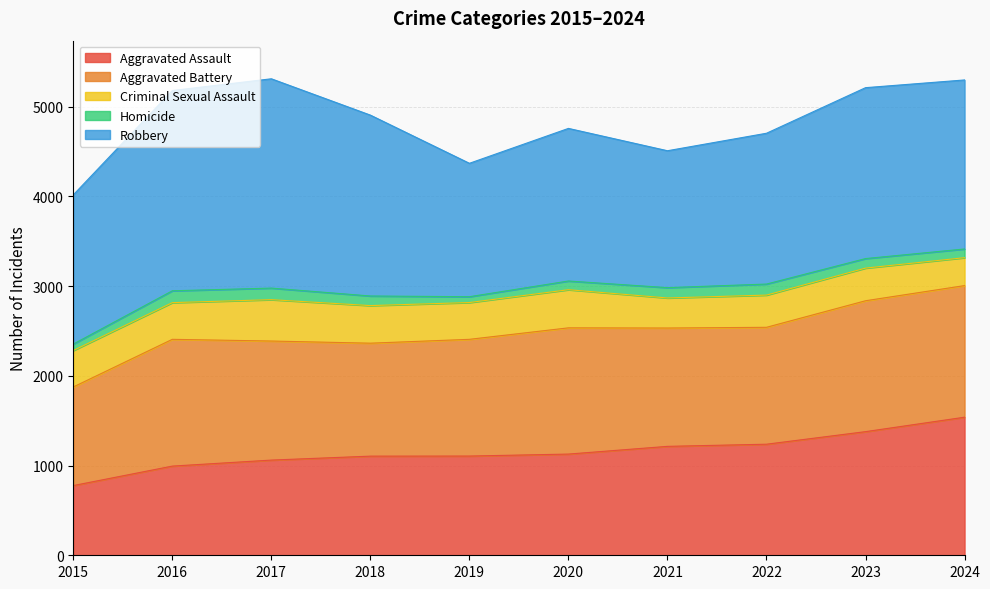

Where does the Aggravated Battery series first go above 1327?

2016